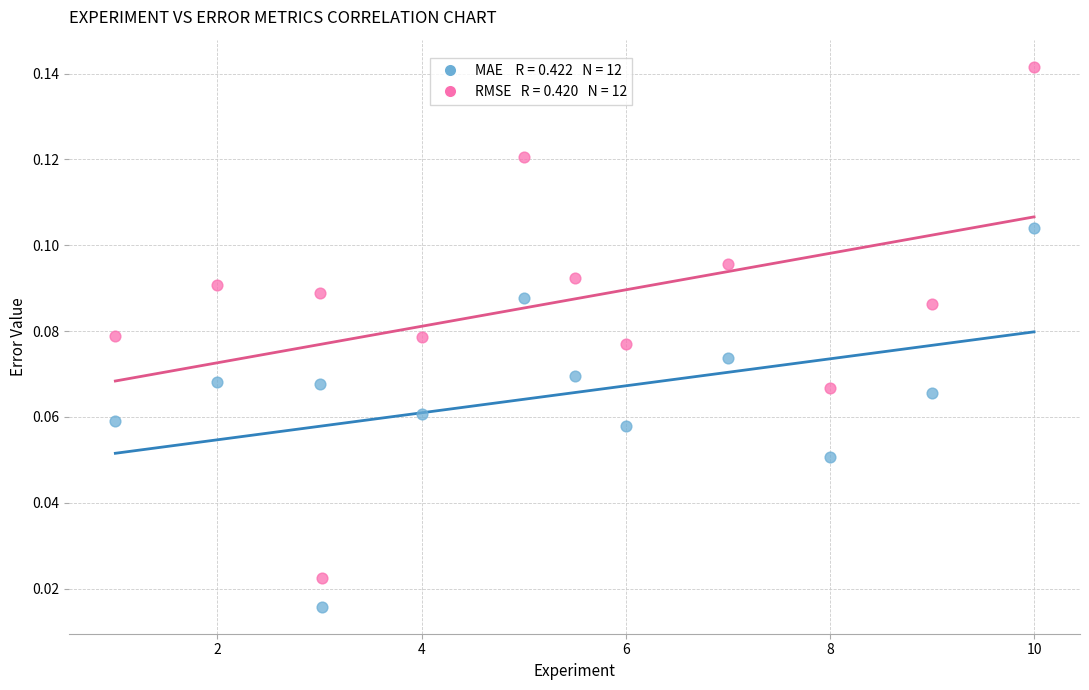

Across all data points, what is the range of X values (max minus min)?

9.0